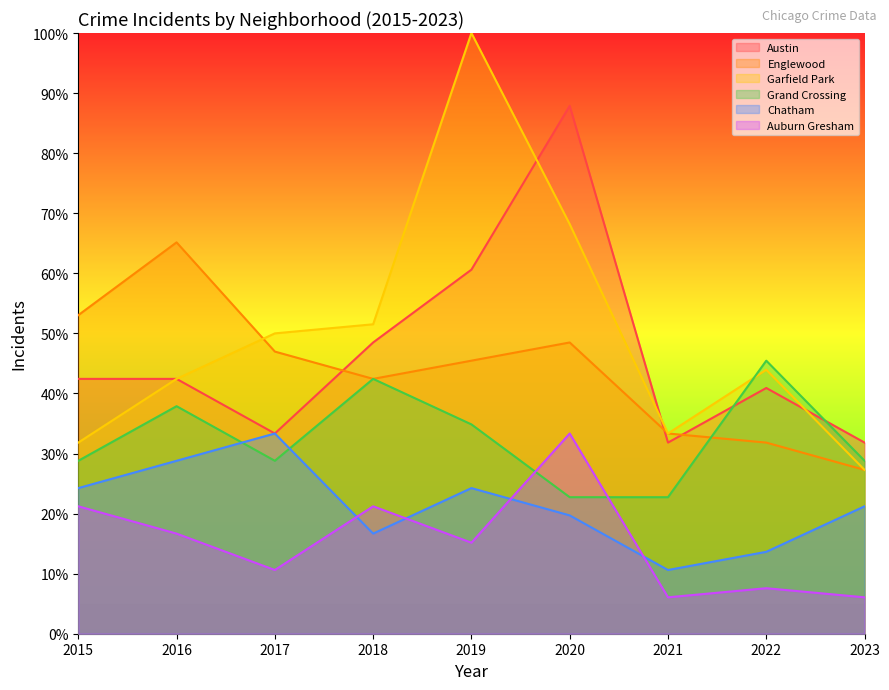

Reading right to left, extract all data points from this chart.

Austin: 31.8	40.9	31.8	87.9	60.6	48.5	33.3	42.4	42.4
Englewood: 27.3	31.8	33.3	48.5	45.5	42.4	47.0	65.2	53.0
Garfield Park: 27.3	43.9	33.3	68.2	100.0	51.5	50.0	42.4	31.8
Grand Crossing: 28.8	45.5	22.7	22.7	34.8	42.4	28.8	37.9	28.8
Chatham: 21.2	13.6	10.6	19.7	24.2	16.7	33.3	28.8	24.2
Auburn Gresham: 6.1	7.6	6.1	33.3	15.2	21.2	10.6	16.7	21.2